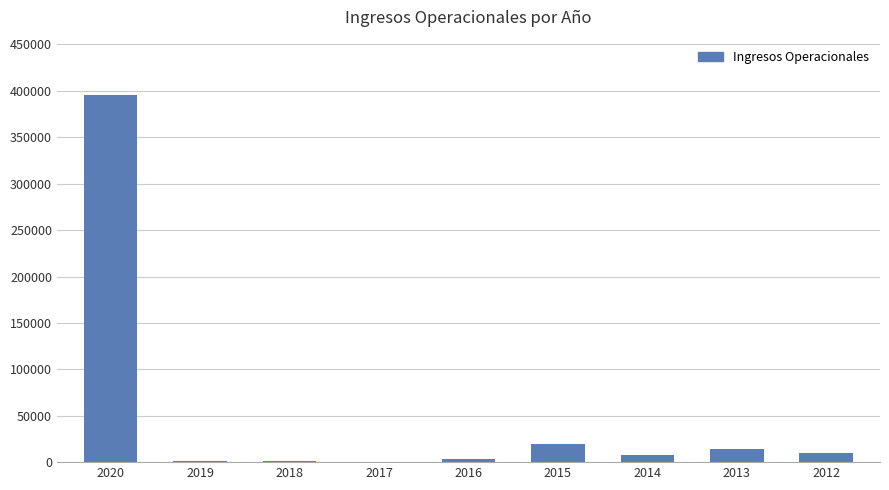

What is the greatest value displayed?

395797.0